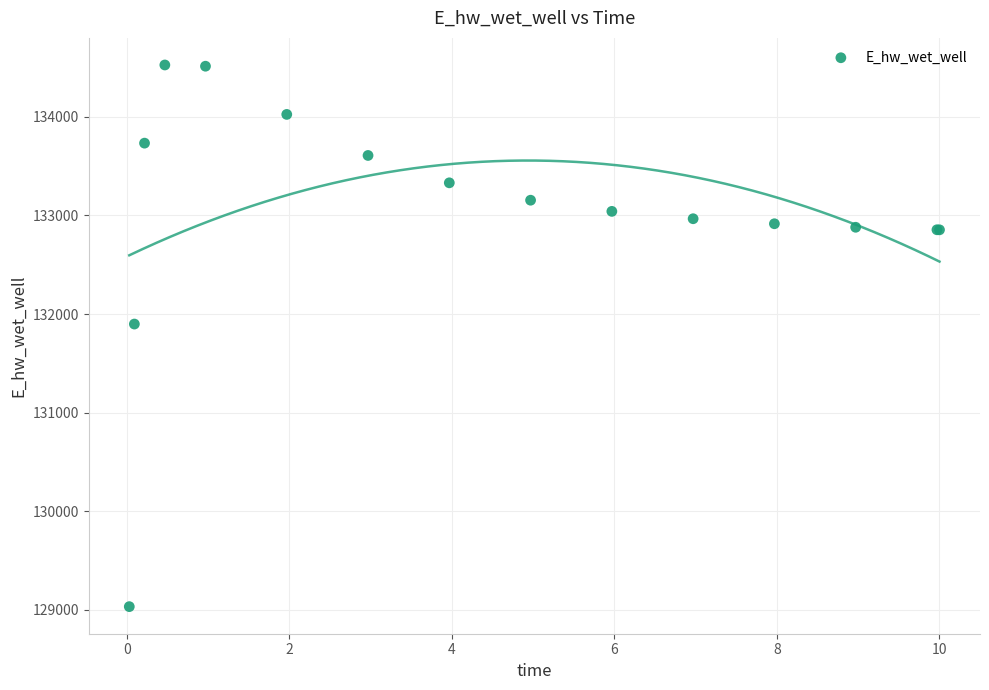

What Y value in the scatter plot is closest to 131779?

131898.7